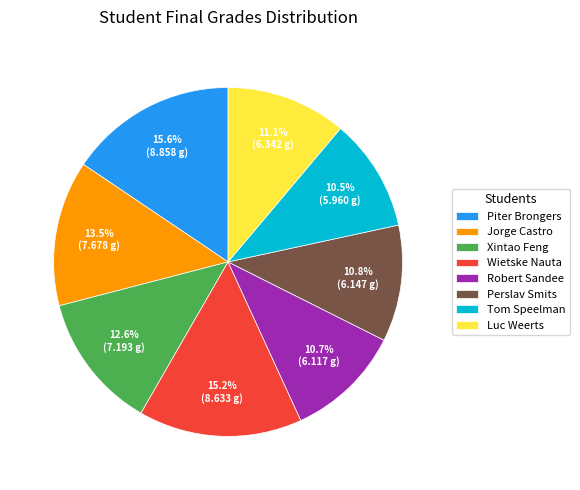

Count the number of slices in the pie.

8